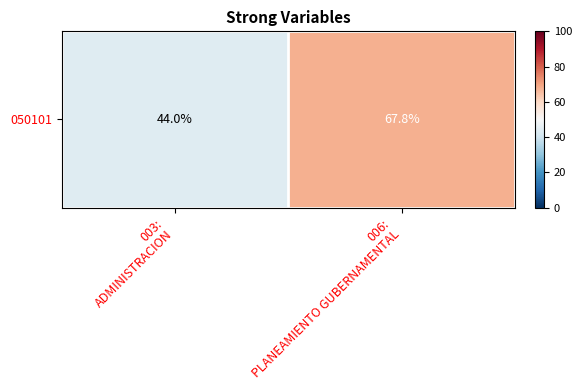

What is the difference between the values at 006:
PLANEAMIENTO GUBERNAMENTAL and 003:
ADMINISTRACION?

23.8